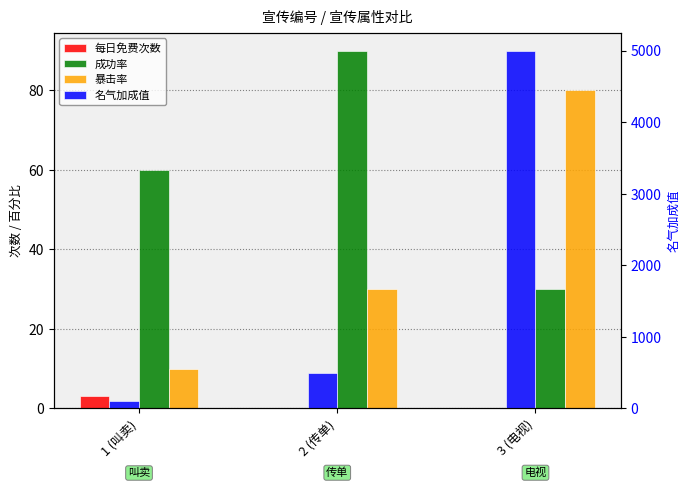

Which series has the widest spread of values?

名气加成值